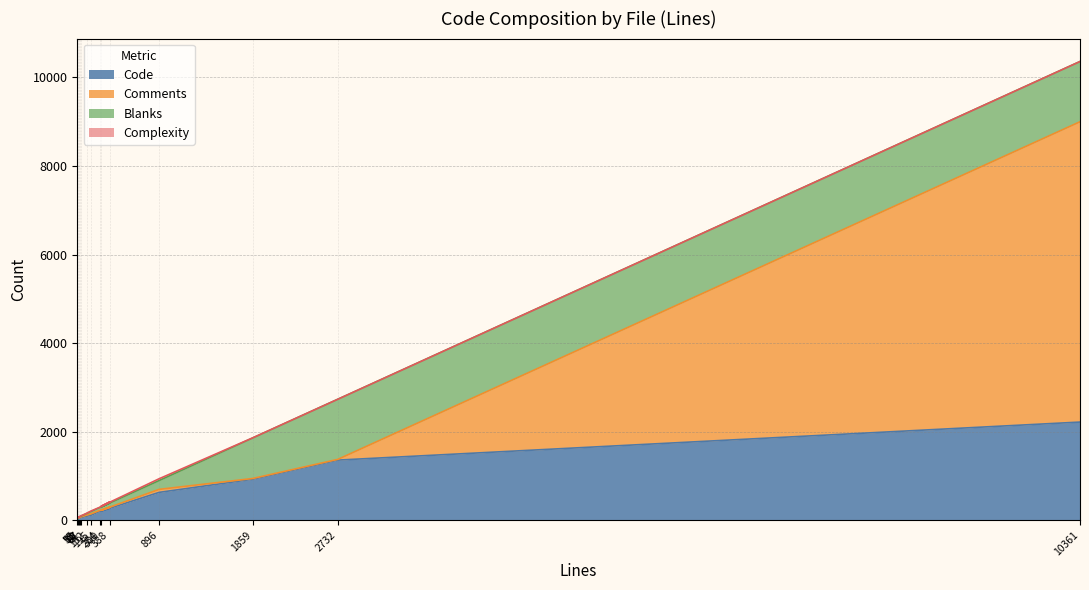

What position from the right is 70?

13